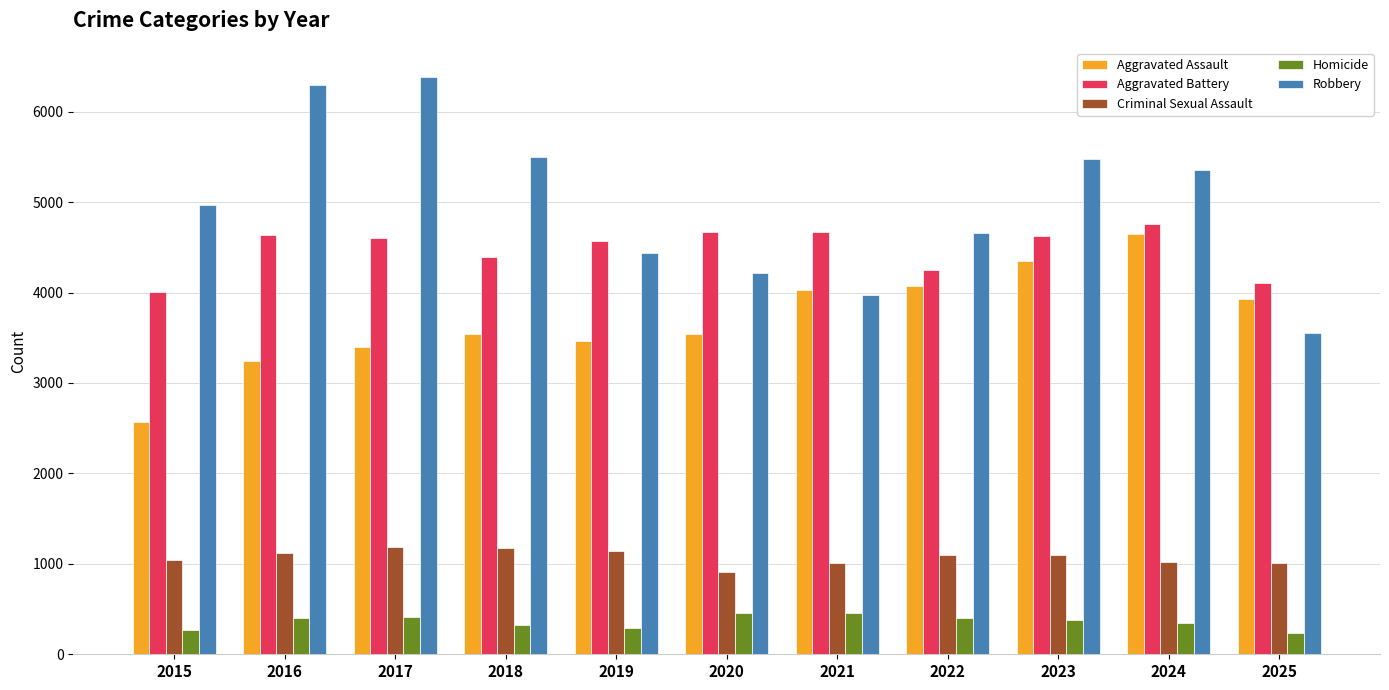

What is the difference between the maximum and second lowest values in the Aggravated Assault series?

1396